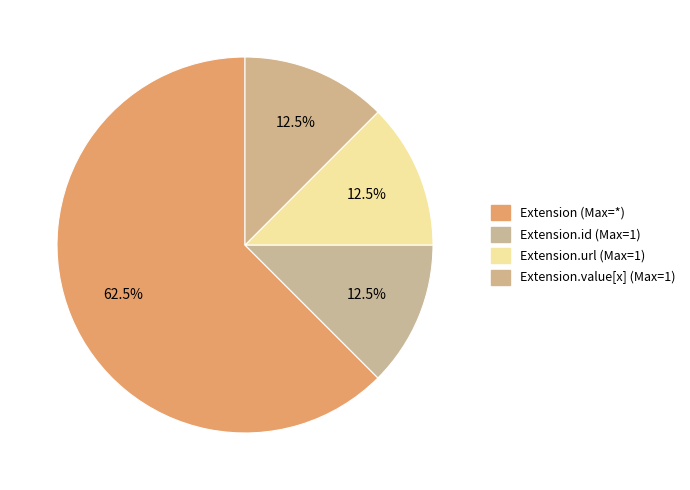

Which slice represents more than half of the pie?

Extension (Max=*)